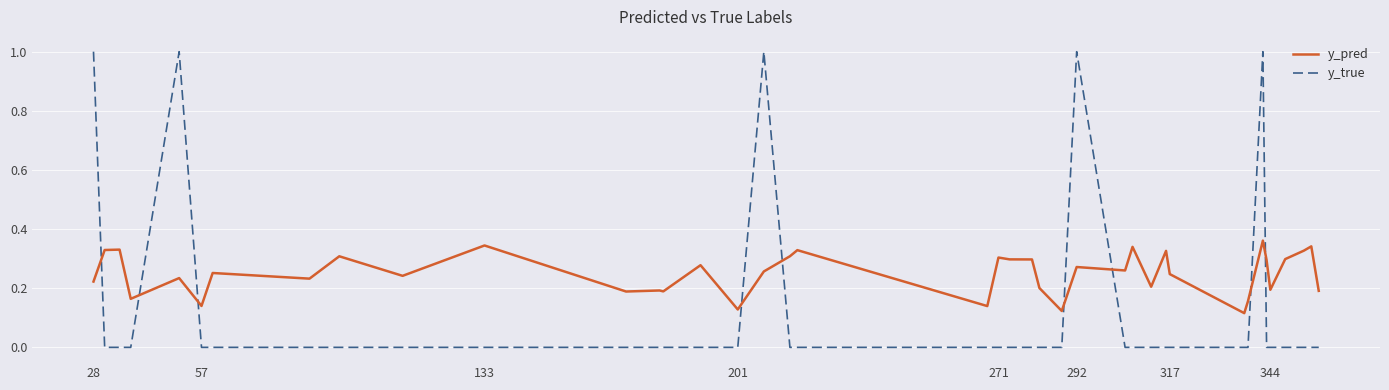

Is this an area chart (filled region under the line)?

No